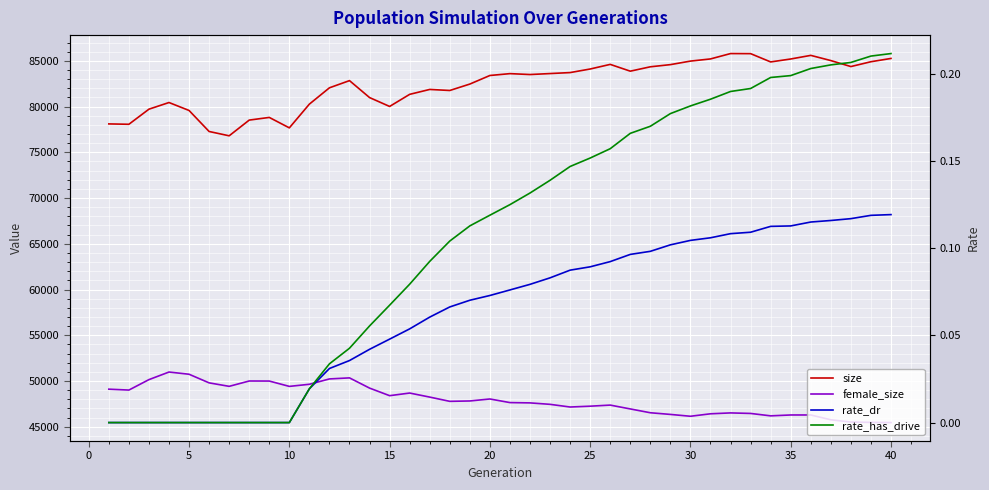

Reading left to right, transcribe all the data shown in this chart.

size: 78102.0	78062.0	79713.0	80440.0	79572.0	77274.0	76802.0	78519.0	78811.0	77670.0	80266.0	82049.0	82834.0	80982.0	80011.0	81333.0	81870.0	81756.0	82458.0	83395.0	83598.0	83499.0	83606.0	83713.0	84103.0	84609.0	83867.0	84345.0	84582.0	84968.0	85205.0	85792.0	85783.0	84877.0	85198.0	85594.0	85026.0	84371.0	84899.0	85258.0
female_size: 49106.0	49009.0	50150.0	50980.0	50738.0	49796.0	49416.0	50000.0	49994.0	49411.0	49642.0	50226.0	50341.0	49224.0	48396.0	48683.0	48241.0	47776.0	47817.0	48034.0	47640.0	47607.0	47449.0	47156.0	47247.0	47366.0	46946.0	46529.0	46347.0	46145.0	46415.0	46511.0	46454.0	46190.0	46286.0	46286.0	45760.0	45514.0	45476.0	45455.0
rate_dr: 0.0	0.0	0.0	0.0	0.0	0.0	0.0	0.0	0.0	0.0	0.0	0.0	0.0	0.0	0.0	0.1	0.1	0.1	0.1	0.1	0.1	0.1	0.1	0.1	0.1	0.1	0.1	0.1	0.1	0.1	0.1	0.1	0.1	0.1	0.1	0.1	0.1	0.1	0.1	0.1
rate_has_drive: 0.0	0.0	0.0	0.0	0.0	0.0	0.0	0.0	0.0	0.0	0.0	0.0	0.0	0.1	0.1	0.1	0.1	0.1	0.1	0.1	0.1	0.1	0.1	0.1	0.2	0.2	0.2	0.2	0.2	0.2	0.2	0.2	0.2	0.2	0.2	0.2	0.2	0.2	0.2	0.2